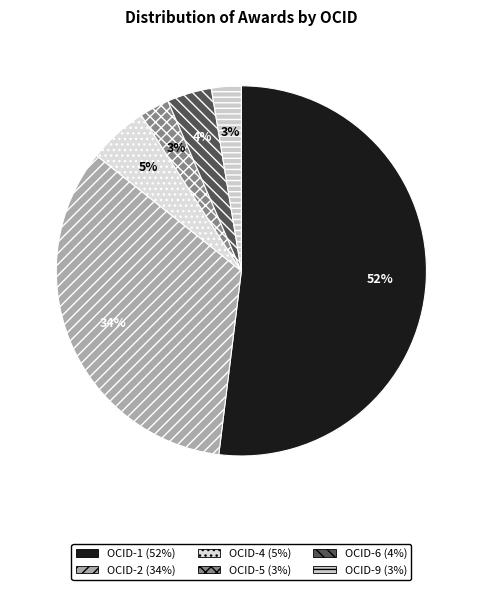

Count the number of slices in the pie.

6